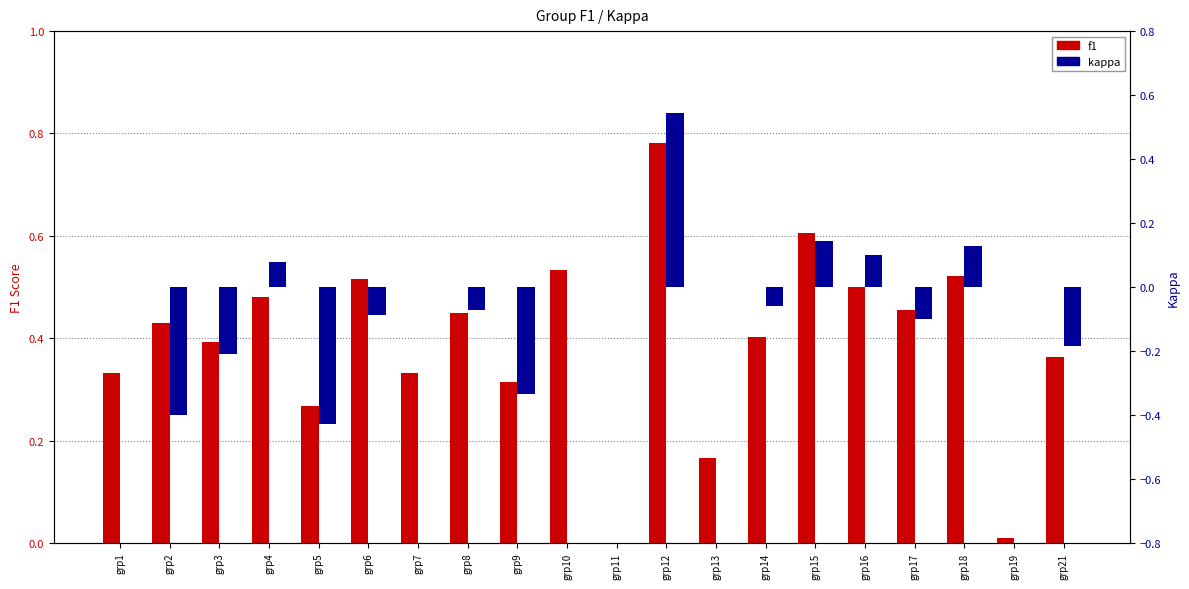

How many groups of bars are there?

20